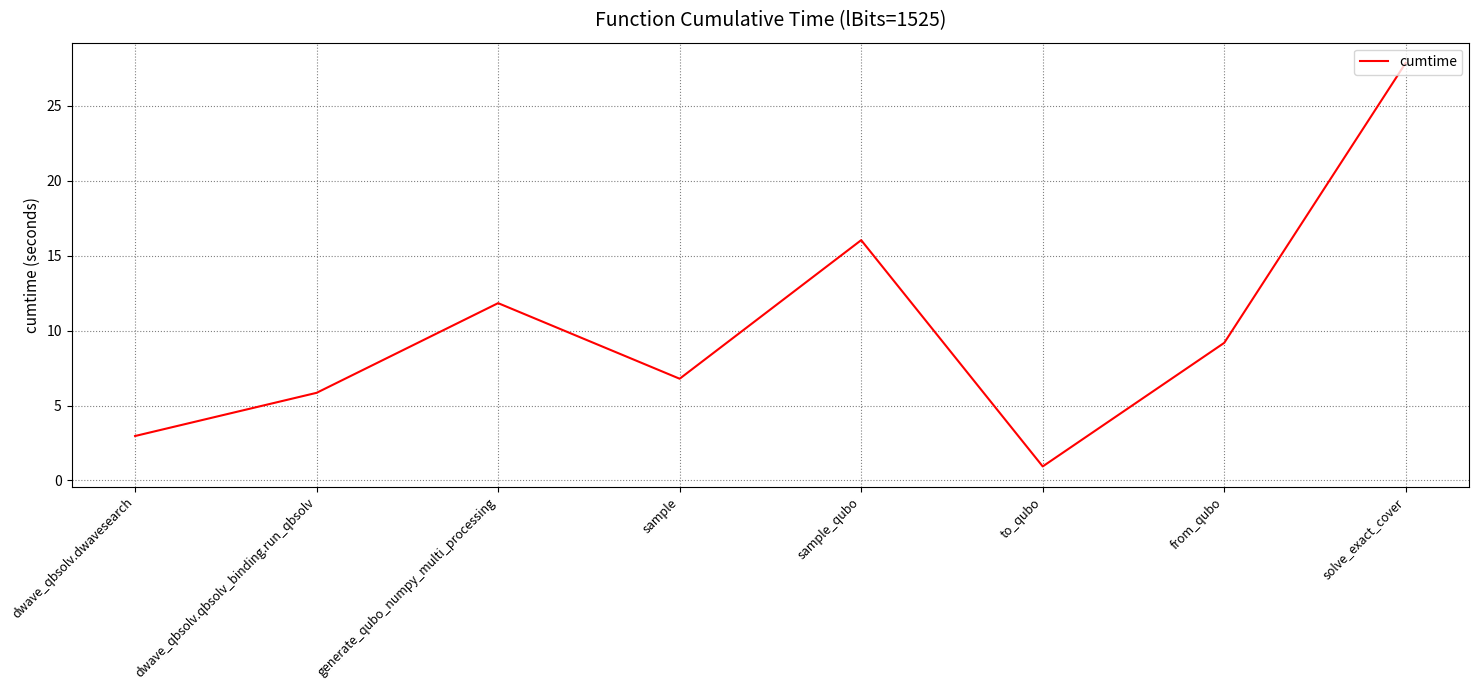

Between dwave_qbsolv.qbsolv_binding.run_qbsolv and solve_exact_cover, which is larger?

solve_exact_cover